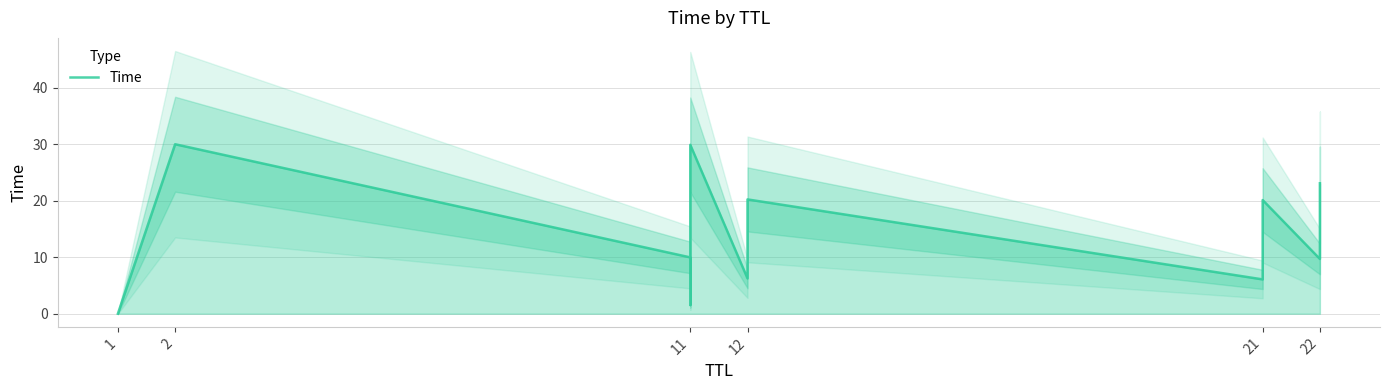

The chart shows a value of 20.2 at 12. True or false?

True